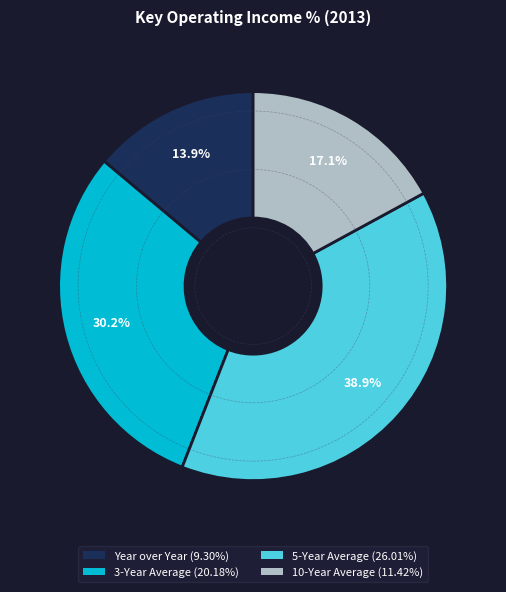

Which has a higher value, 10-Year Average or 3-Year Average?

3-Year Average